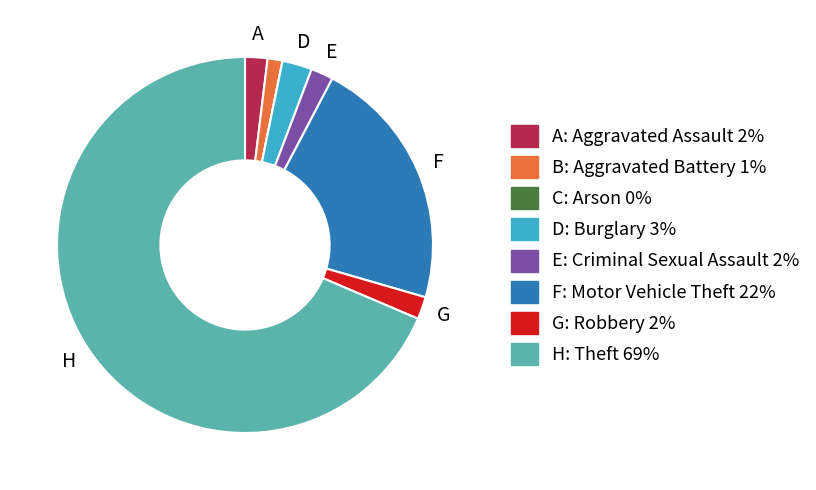

Is there any slice that represents more than half of the pie?

Yes